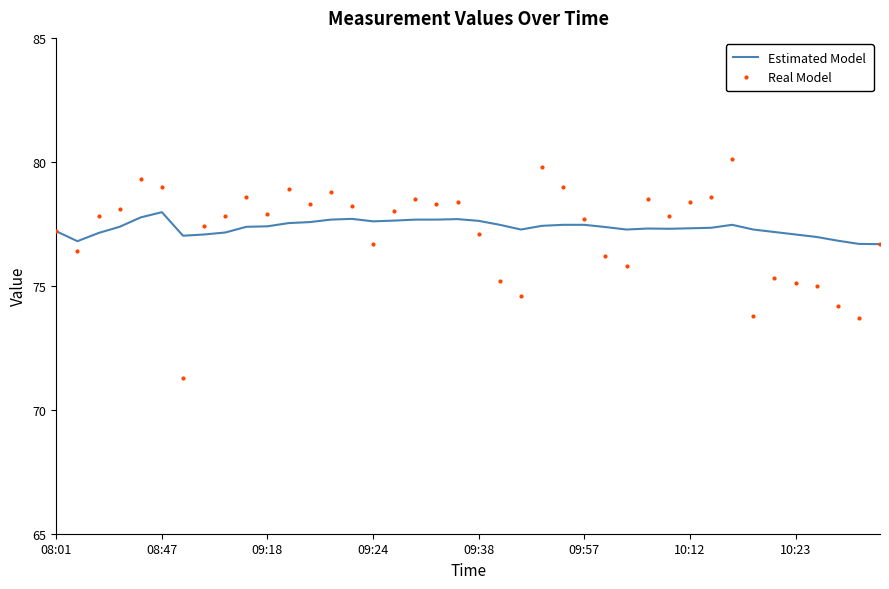

What is the lowest value of the Estimated Model series?

76.7